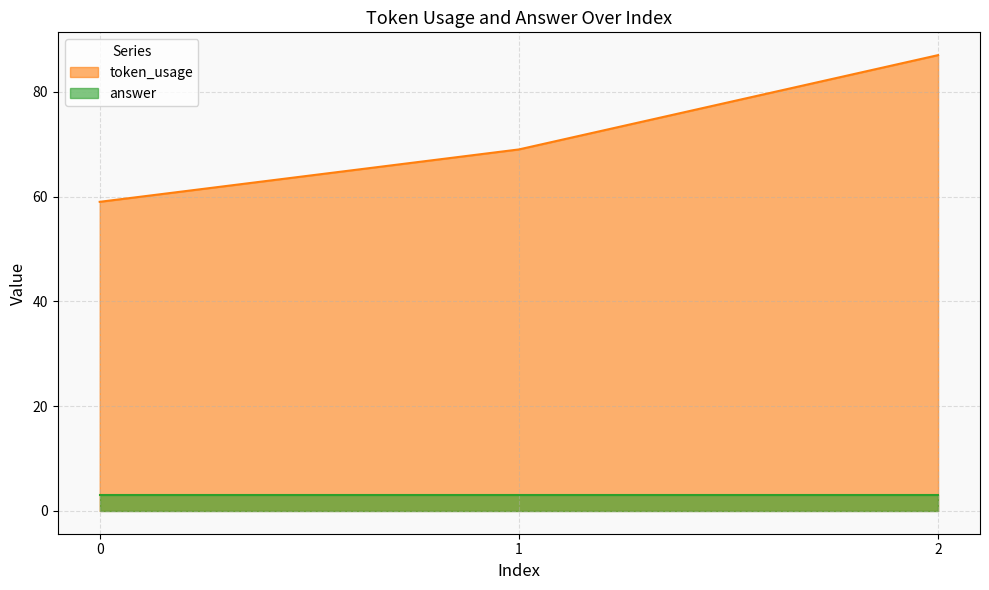

What is the minimum value shown in the chart?

3